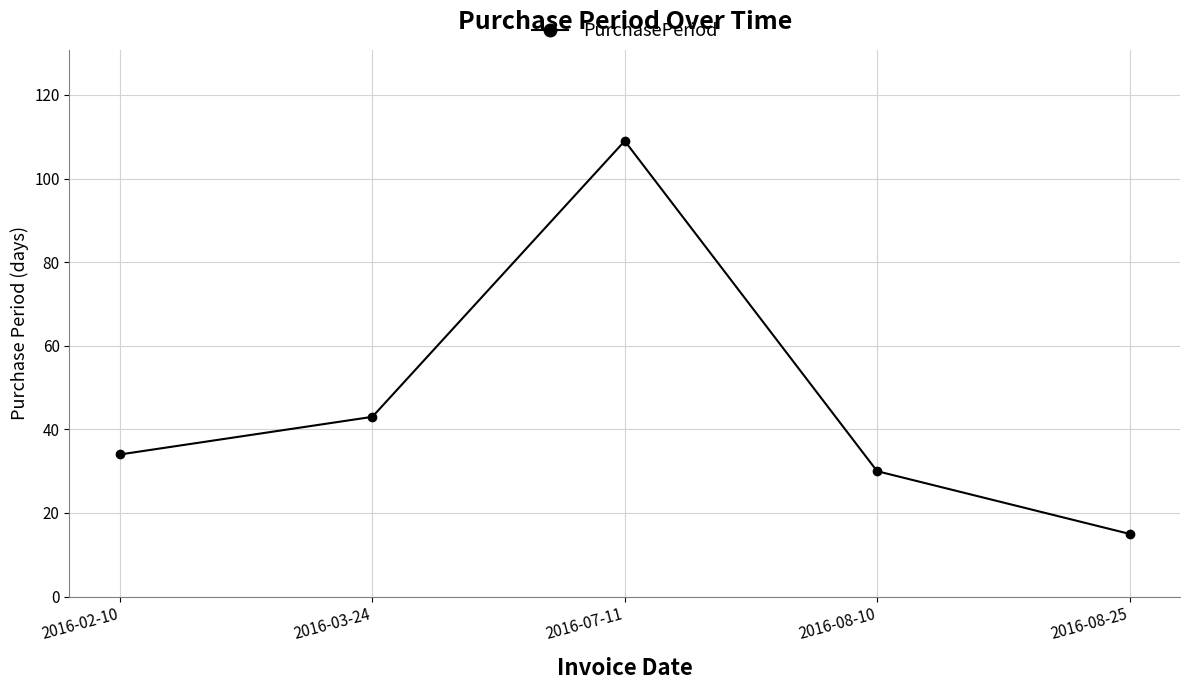

Reading left to right, what are all the values shown in this chart?

2016-02-10=34	2016-03-24=43	2016-07-11=109	2016-08-10=30	2016-08-25=15